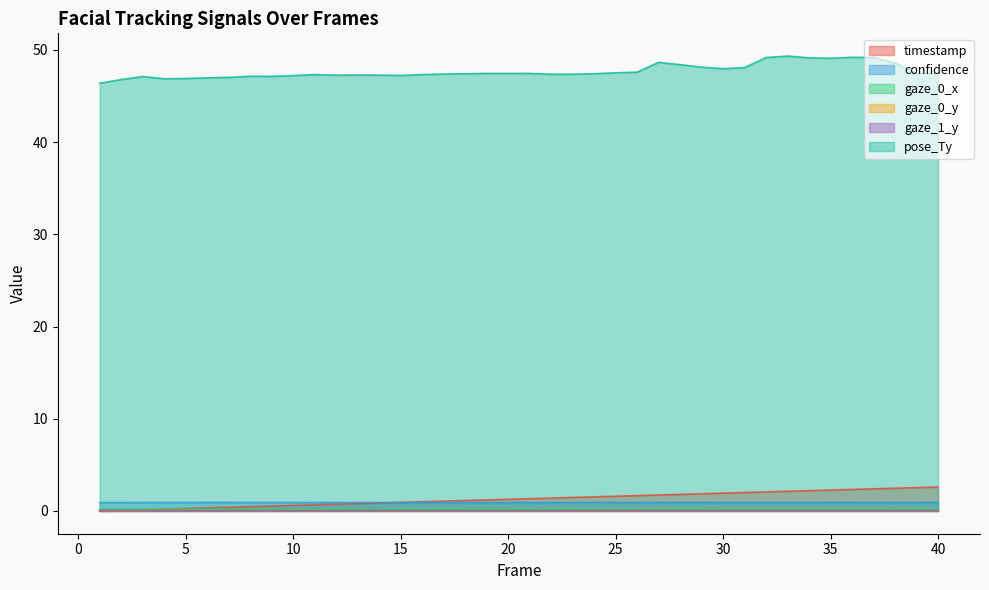

What is the value of the timestamp point at the 14th from the left?

0.9